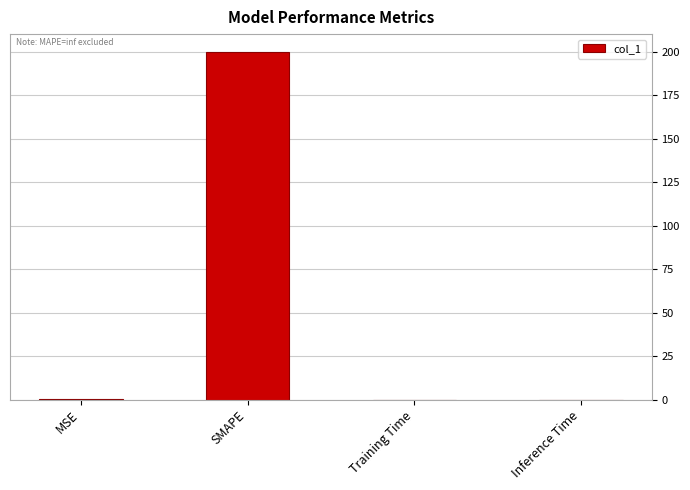

How many distinct data groups are displayed?

1